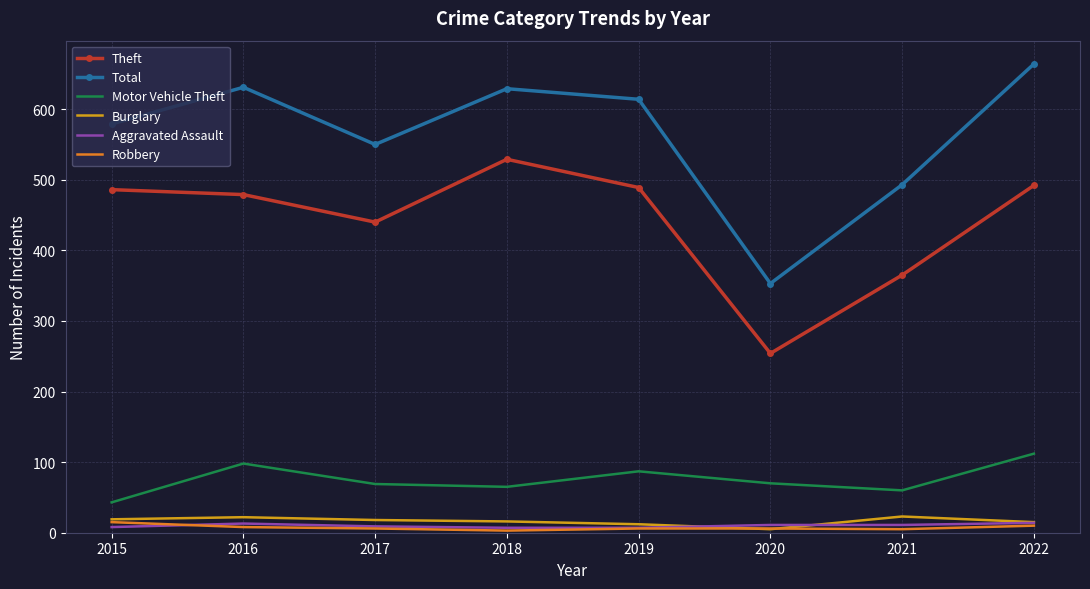

At which label does Theft reach its peak?

2018